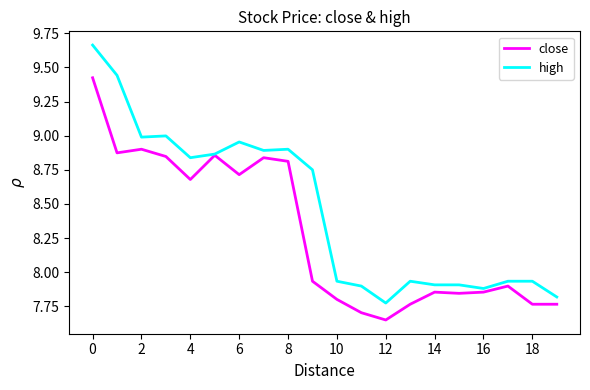

List the series in order of their overall mean, lowest first.

close, high